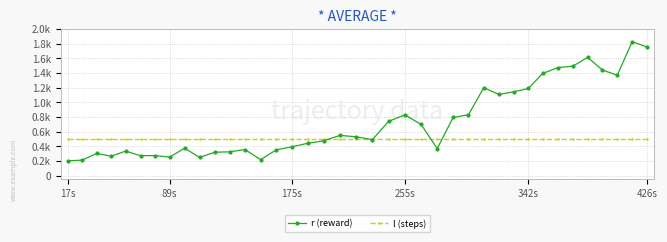

After their last crossing, which series has the higher values: r (reward) or l (steps)?

r (reward)